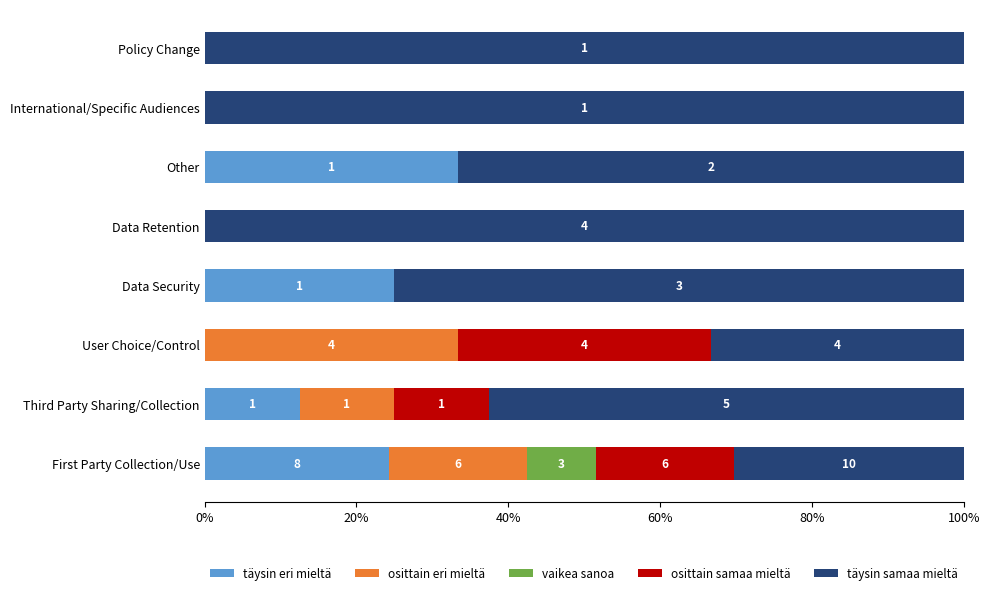

How many series are shown in this chart?

5